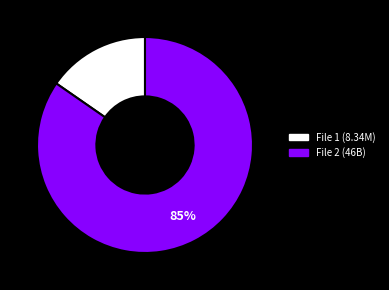

To the nearest percent, what is the average slice percentage?

50%